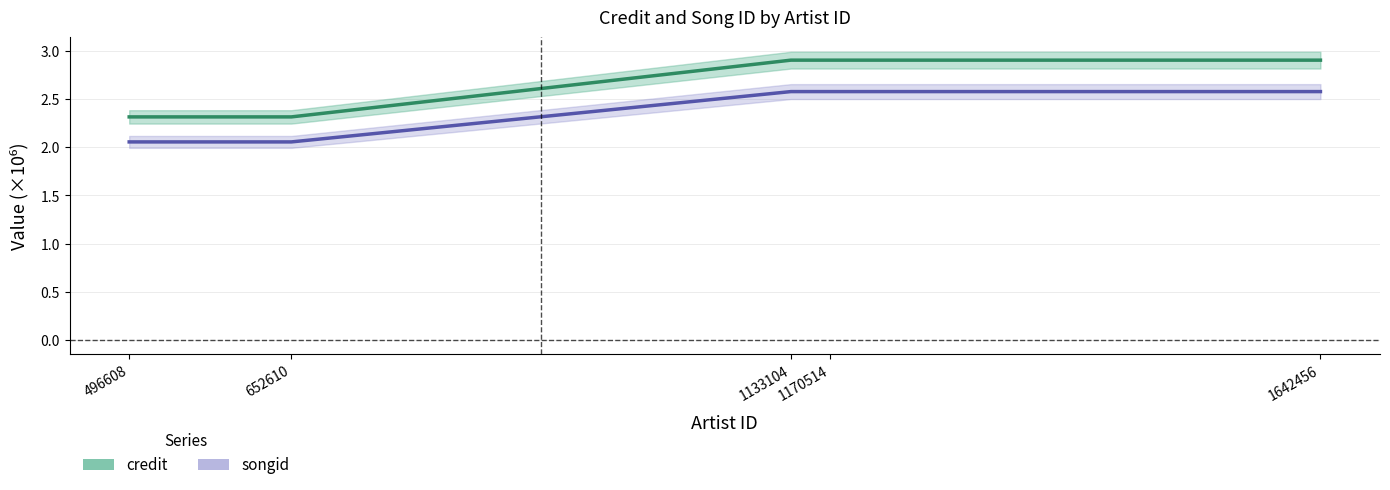

Is the value of songid at 496608 greater than the value of credit at 1133104?

No